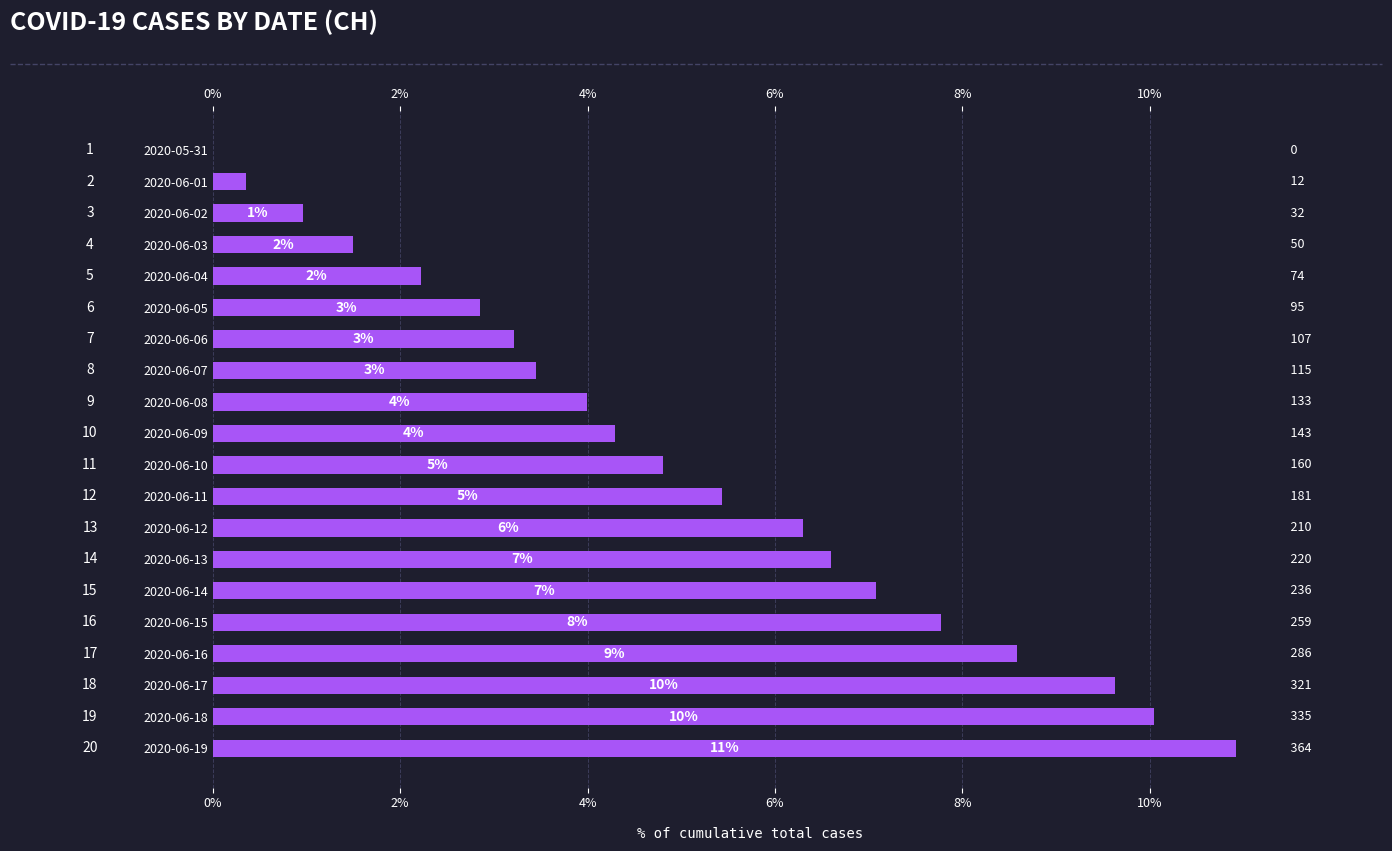

What is the difference between the second highest and second lowest values?

9.7